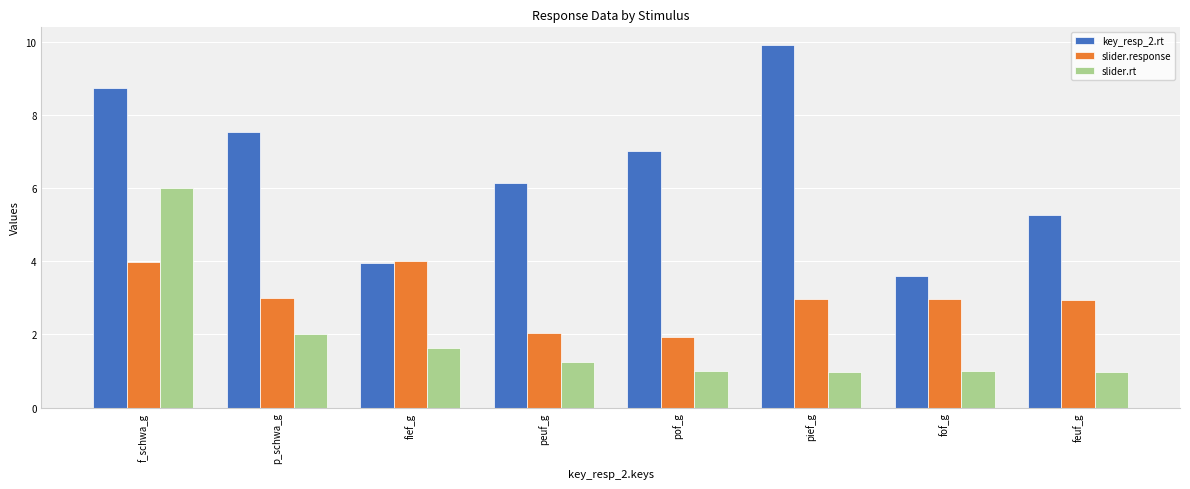

List the series in order of their peak value, highest first.

key_resp_2.rt, slider.rt, slider.response